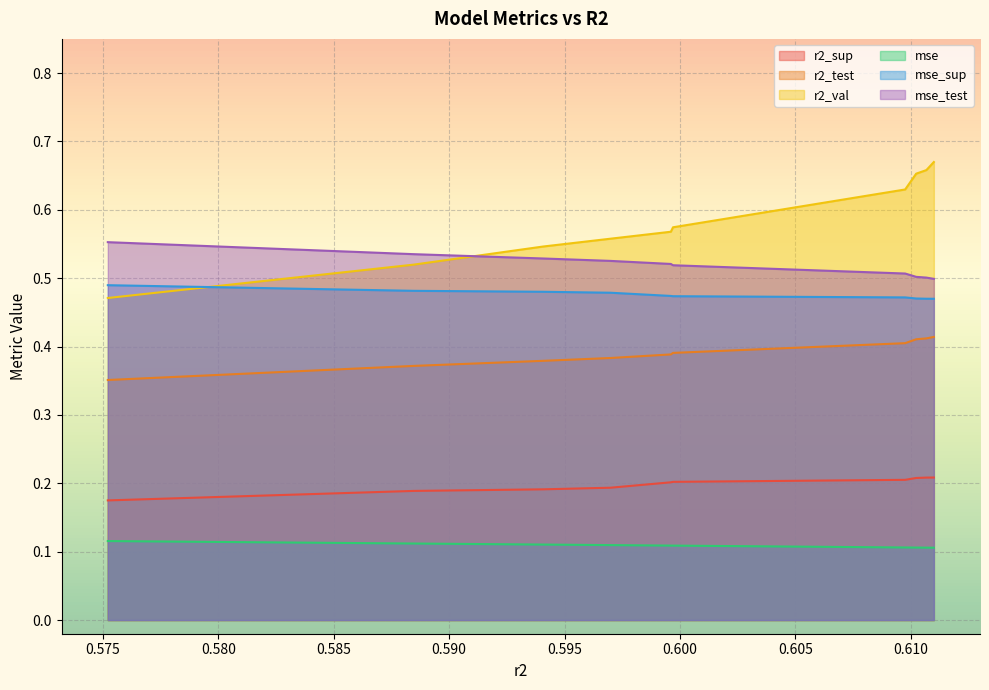

What is the value of the r2_sup point at the 2nd from the left?

0.2